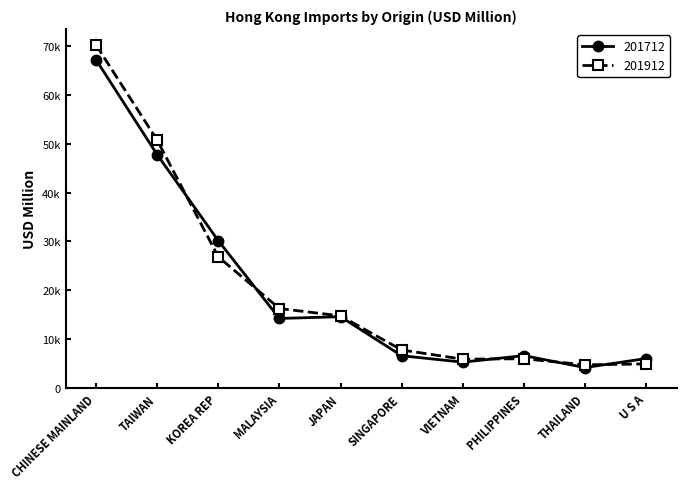

How many intersections are there between 201712 and 201912?

5